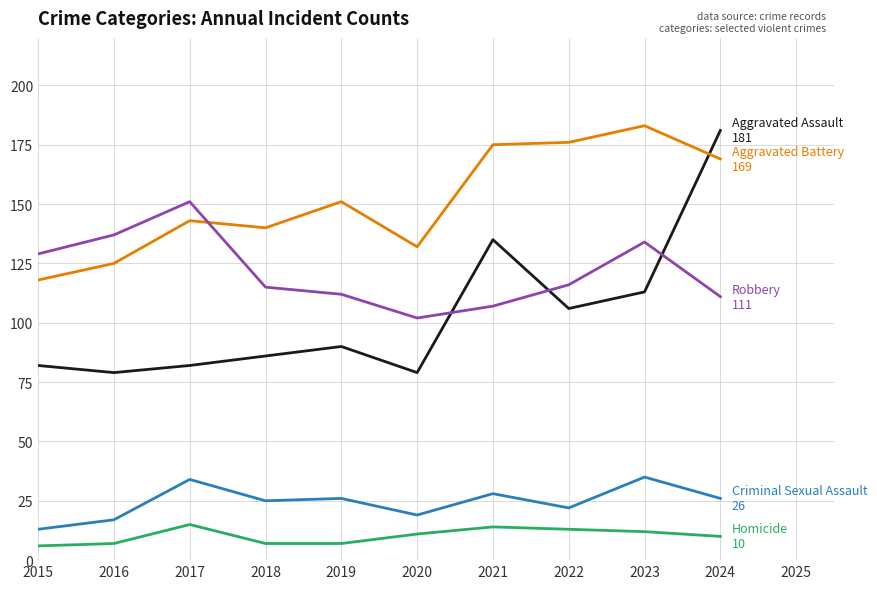

What is the total value across all series at 2023?

477